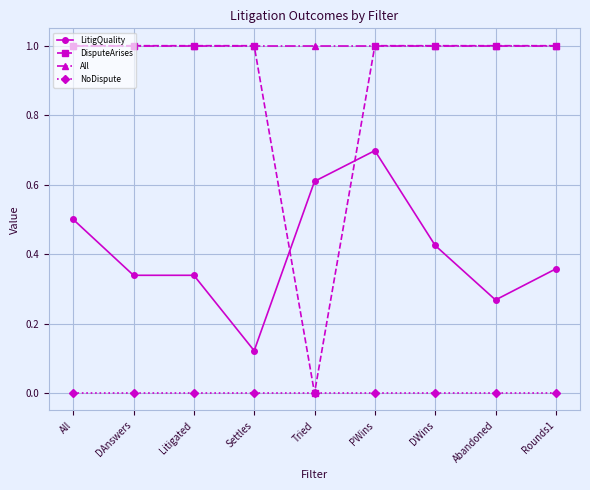

What is the label of the 6th point from the left?

PWins